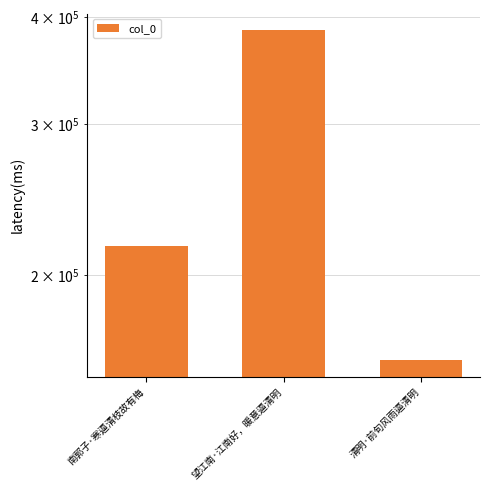

List the labels in order of value, smallest first.

清明·前旬风雨逼清明, 南郭子·寒逼清枝故有梅, 望江南·江南好，暖意逼清明